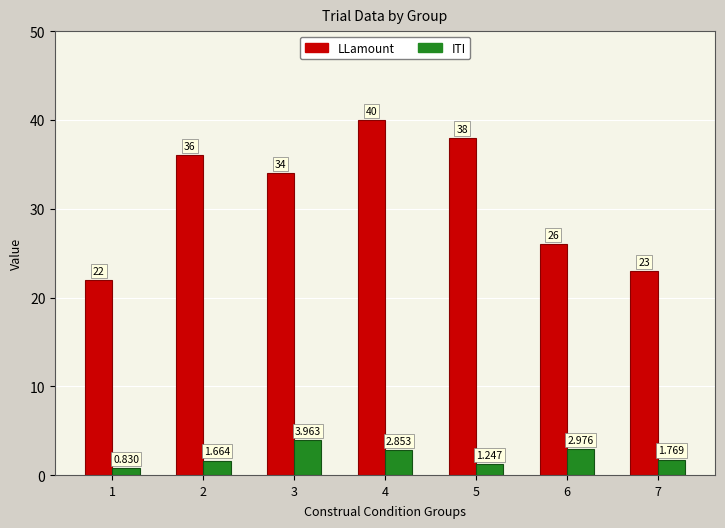

Which series has the widest spread of values?

LLamount